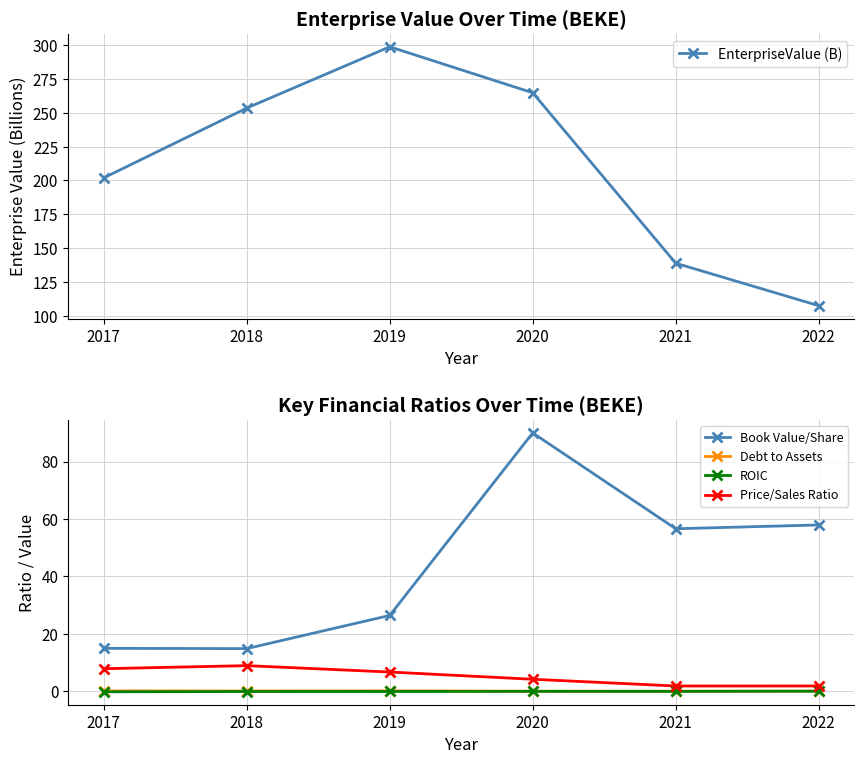

Which series has the largest range (max minus min)?

EnterpriseValue (B)